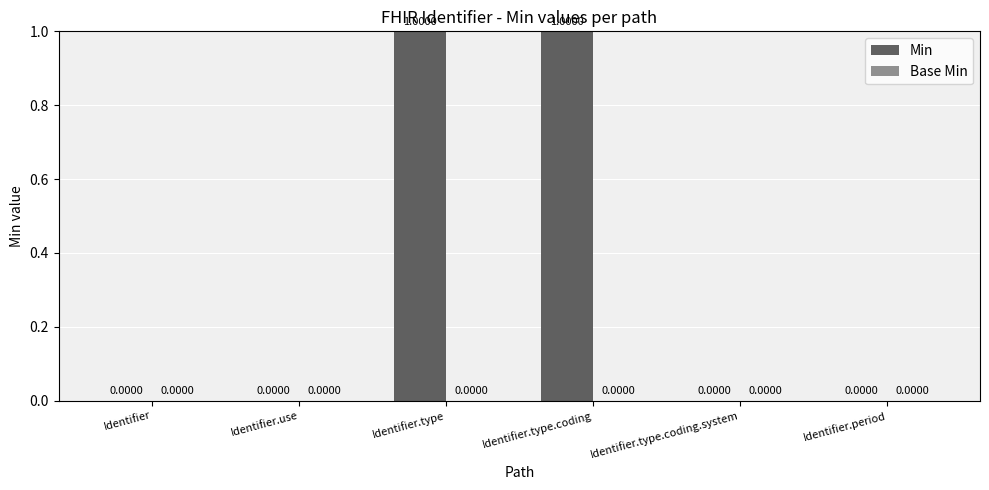

Are the bars grouped side by side (vs. stacked)?

No